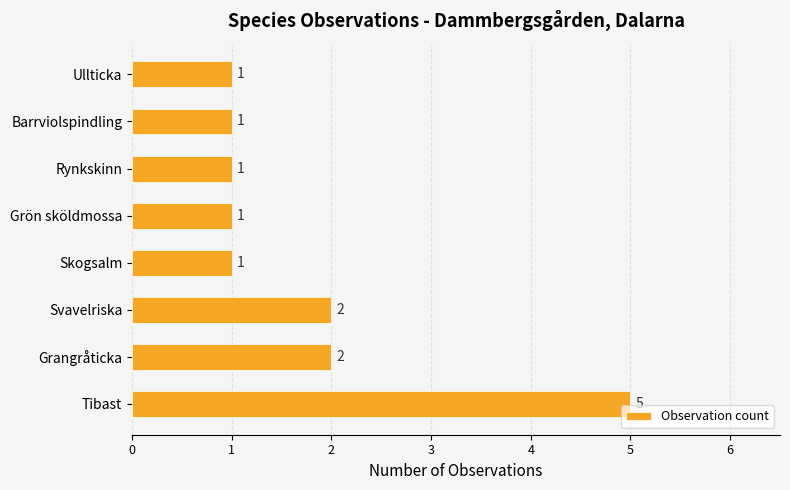

What is the difference between the maximum and second lowest values?

4